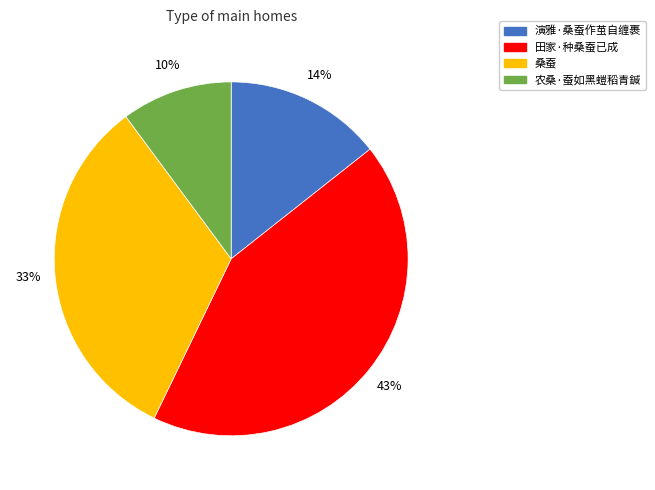

Which has a higher value, 农桑·蚕如黑螘稻青鍼 or 演雅·桑蚕作茧自缠裹?

演雅·桑蚕作茧自缠裹